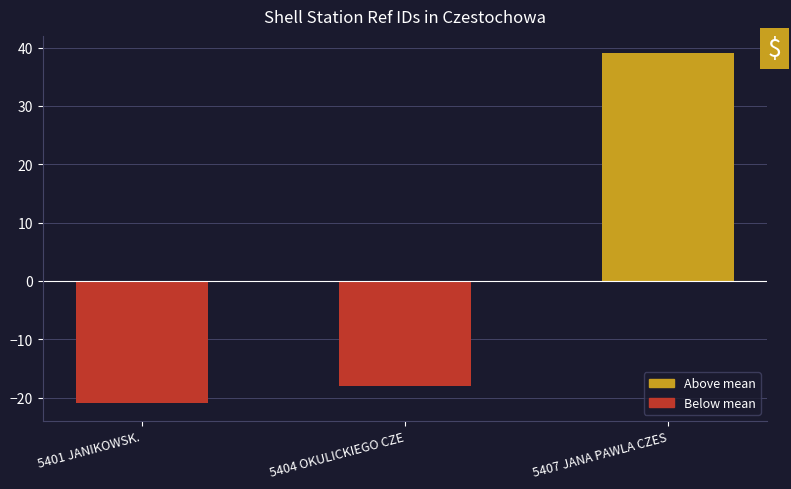

Rank the categories by value from lowest to highest.

5401 JANIKOWSK., 5404 OKULICKIEGO CZE, 5407 JANA PAWLA CZES